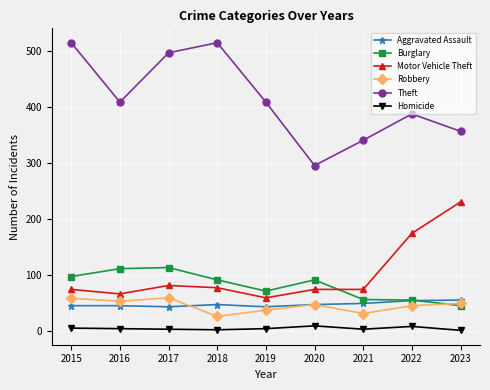

Which series has the widest spread of values?

Theft